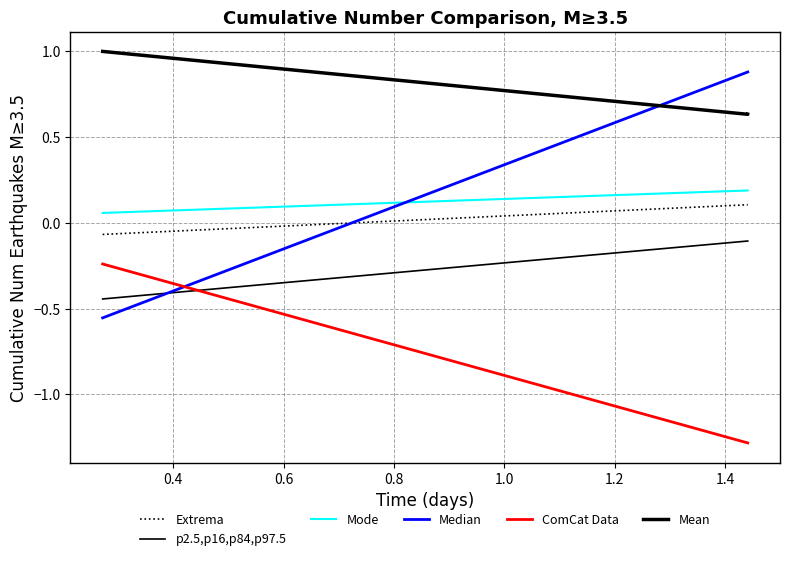

What is the value of the Mean point at the 6th from the left?

0.6